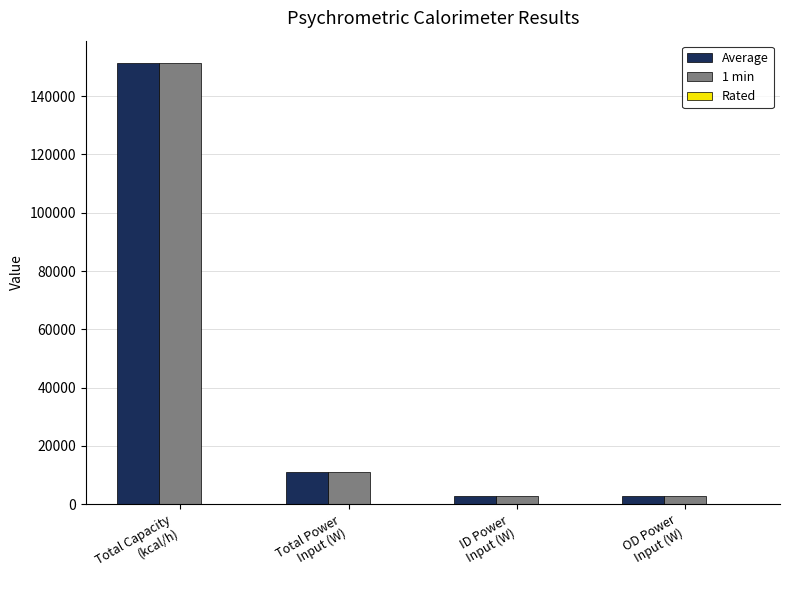

What is the maximum value for Average?

151492.2